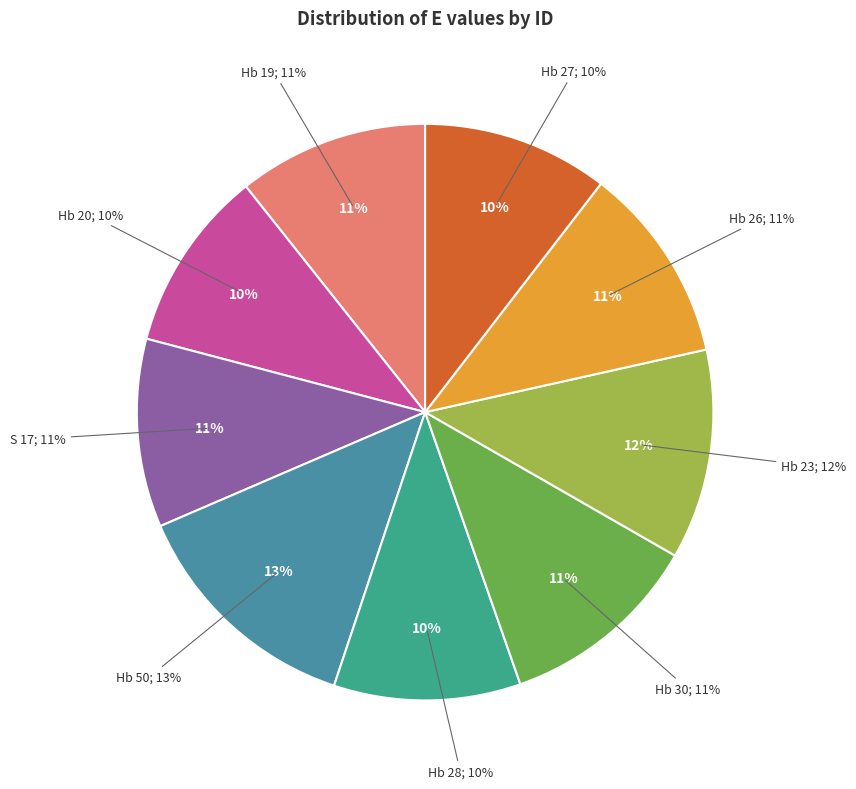

How many slices are in this pie chart?

9